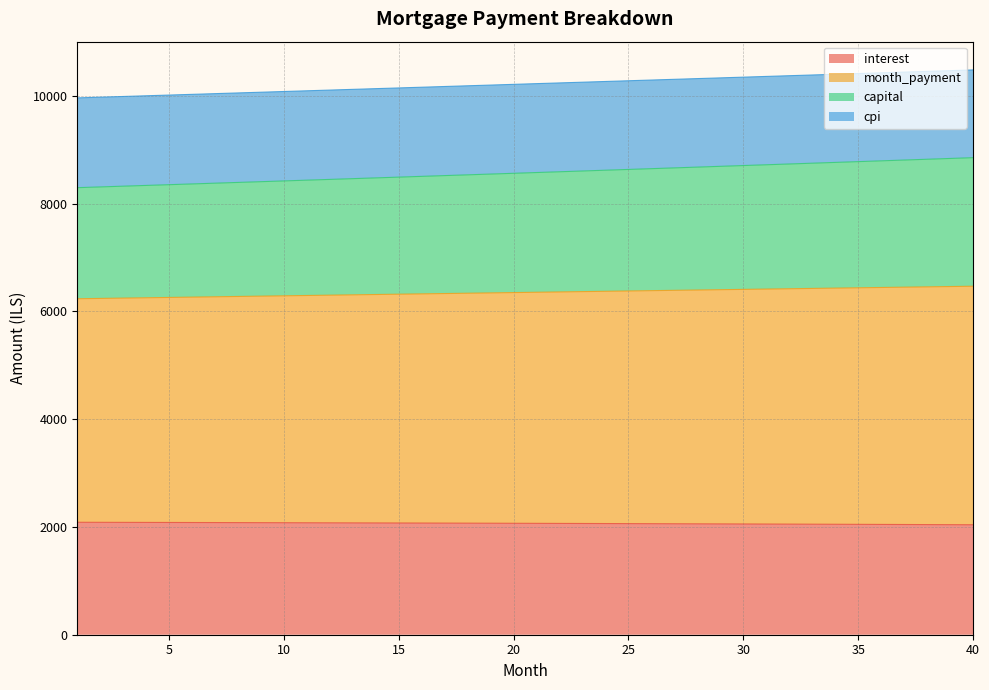

List the labels in order of cpi value, smallest first.

1, 2, 3, 4, 5, 6, 7, 8, 9, 10, 11, 12, 13, 14, 15, 16, 17, 18, 19, 20, 21, 22, 23, 24, 25, 26, 27, 28, 29, 30, 31, 32, 33, 34, 35, 36, 37, 38, 39, 40